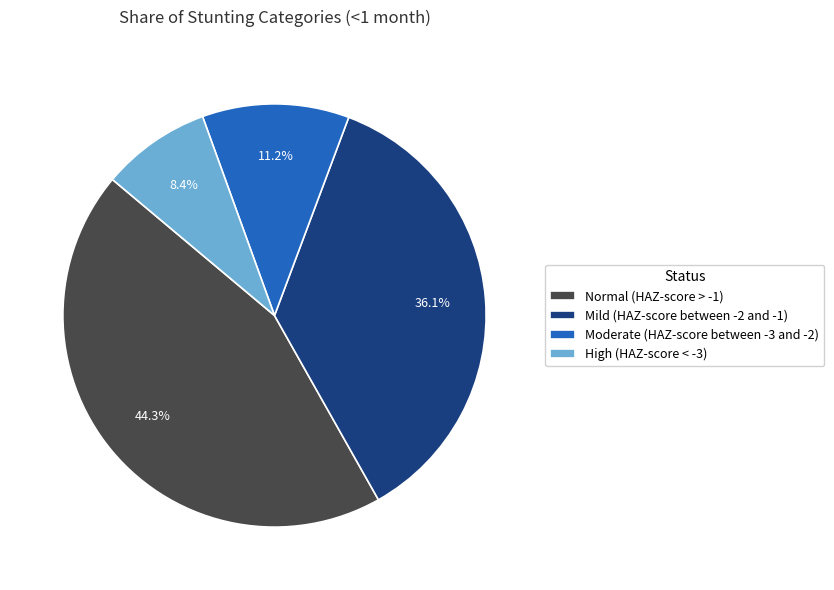

To the nearest percent, what is the difference between the largest and smallest slice percentages?

36%